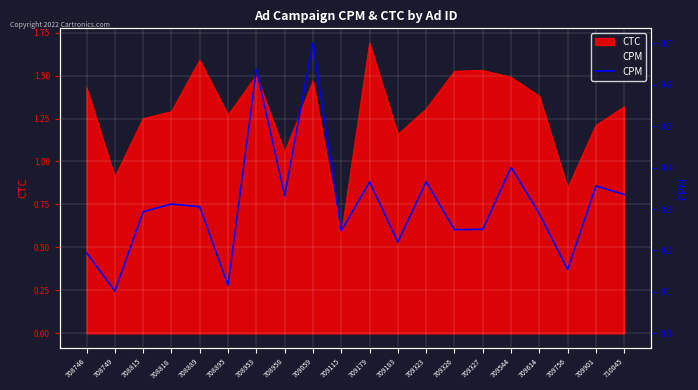

How many values are between 0 and 1?

20